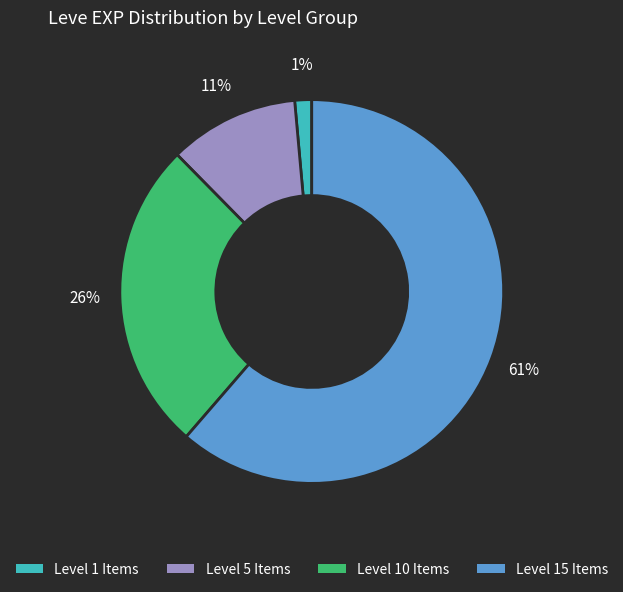

Is there a majority slice in this chart?

Yes